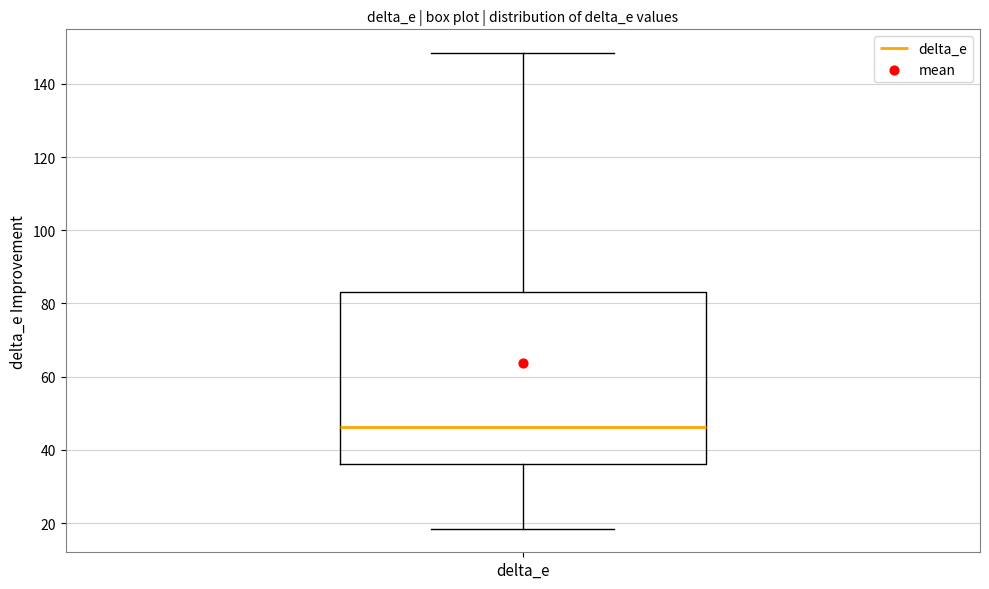

Transcribe this box plot: give where the median line is, the range the box spans, and where the two whiskers end, as read against the y-axis. The values are not printed on the chart, so give them approximately, as read against the axis.

median 46, box 36 to 84, whiskers 18 to 148